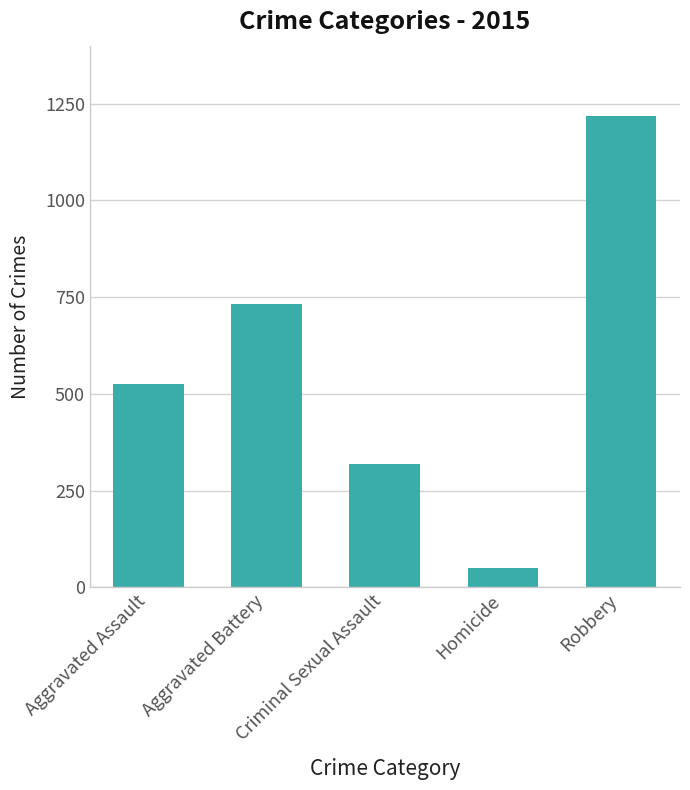

Reading right to left, transcribe all the data shown in this chart.

Robbery=1217	Homicide=50	Criminal Sexual Assault=319	Aggravated Battery=733	Aggravated Assault=525